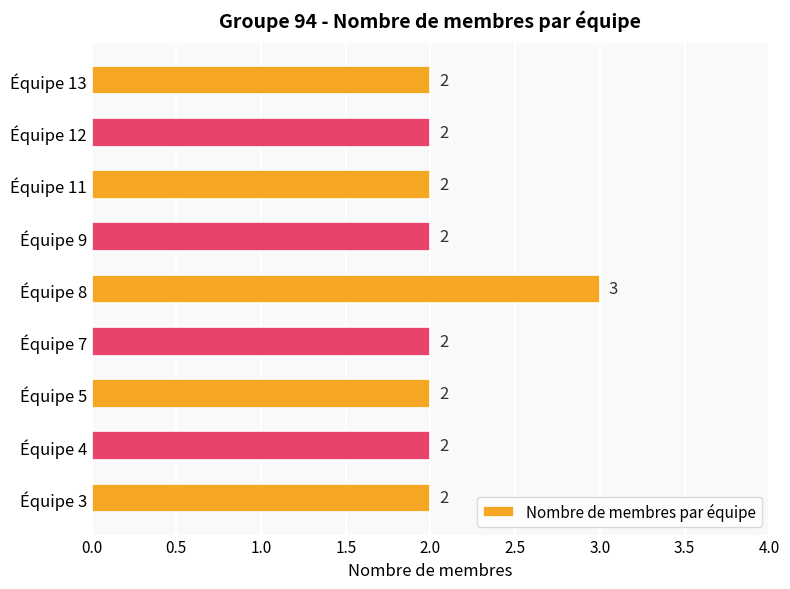

What is the sum of all values?

19